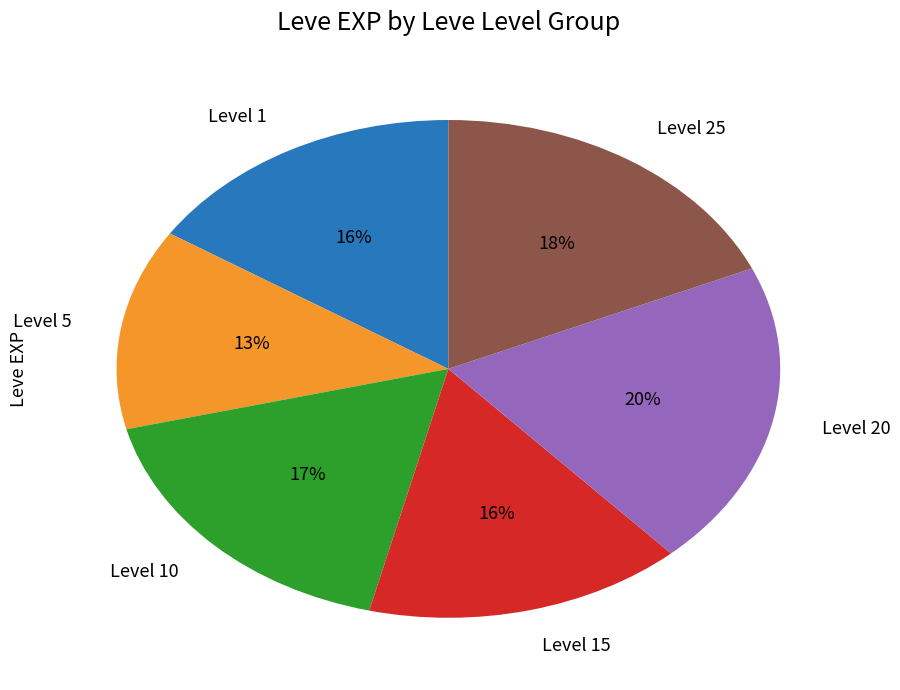

What is the ratio of the value at Level 25 to the value at Level 20?

0.9